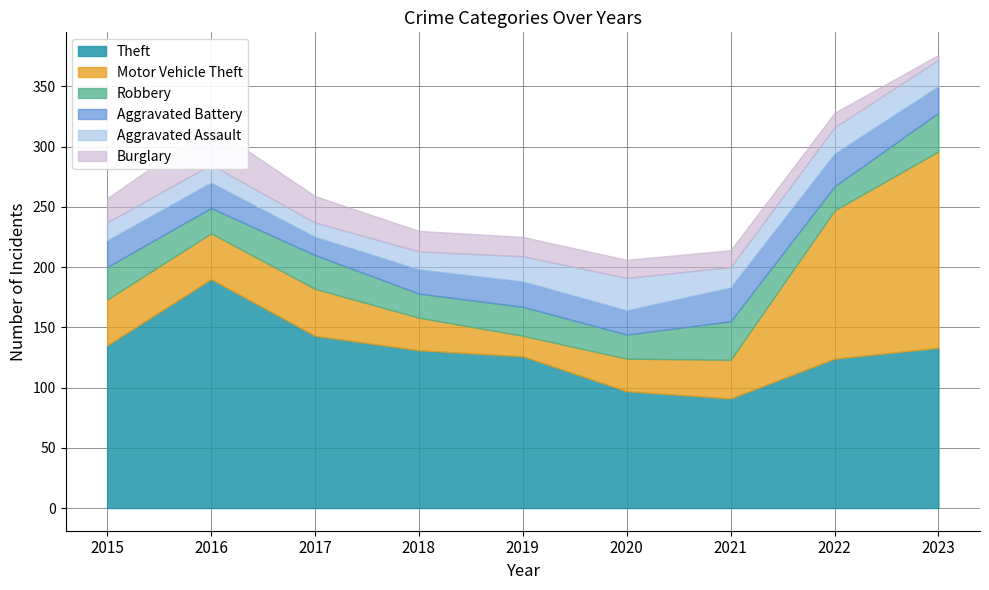

How many data points does each series have?

9